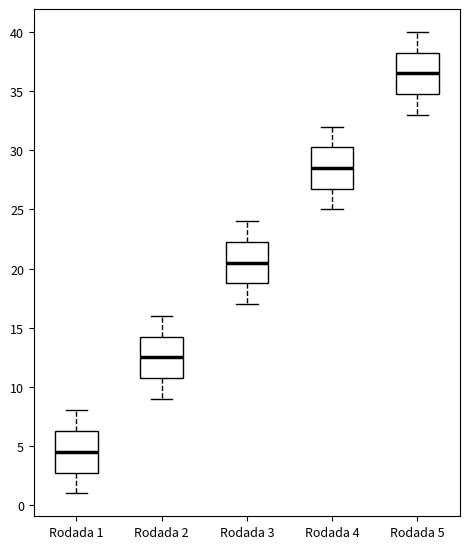

Reading left to right, read every box against the y-axis: the position of its median line, the range the box covers, and the ends of its whiskers. The values are not printed on the chart, so give them approximately, as read against the axis.

Rodada 1: median 4.5, box 3.0 to 6.5, whiskers 1.0 to 8.0
Rodada 2: median 12.5, box 11.0 to 14.5, whiskers 9.0 to 16.0
Rodada 3: median 20.5, box 19.0 to 22.5, whiskers 17.0 to 24.0
Rodada 4: median 28.5, box 27.0 to 30.5, whiskers 25.0 to 32.0
Rodada 5: median 36.5, box 35.0 to 38.5, whiskers 33.0 to 40.0